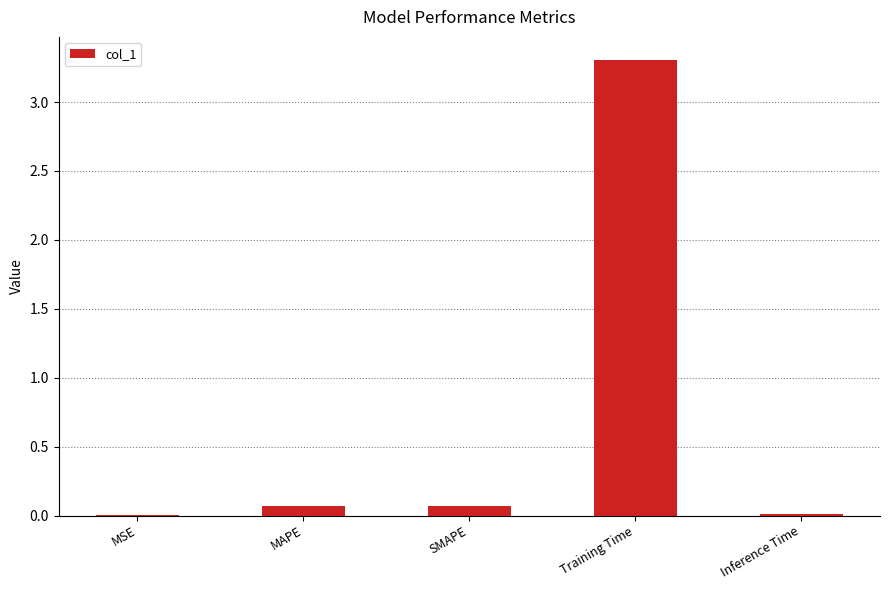

Which label corresponds to the largest value in the chart?

Training Time